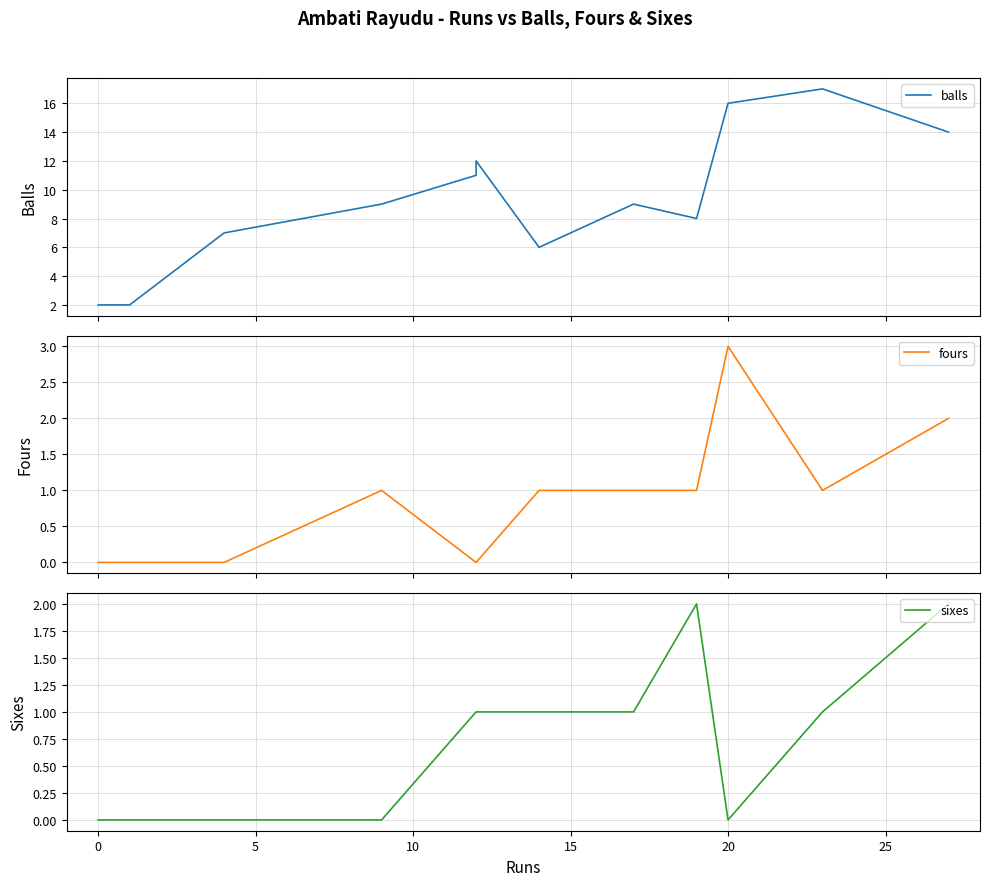

How many data points does each series have?

12